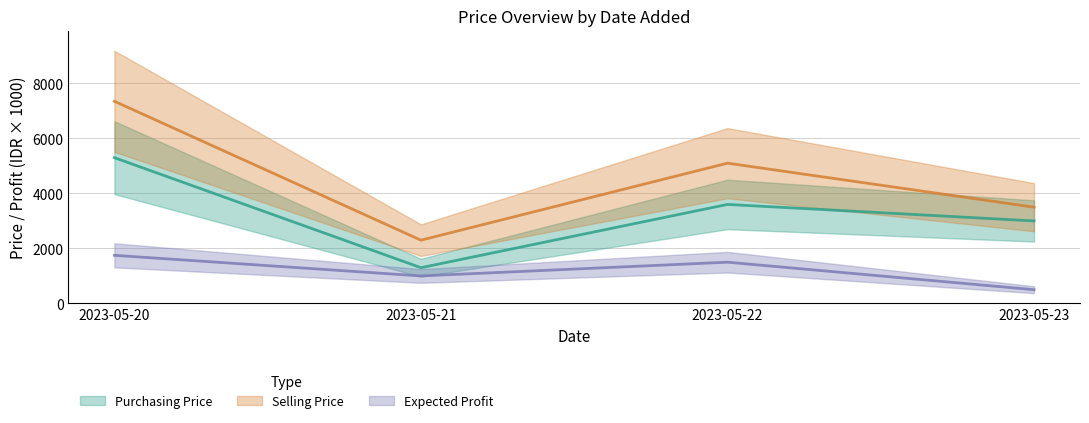

Between 2023-05-23 and 2023-05-22, which is larger?

2023-05-22